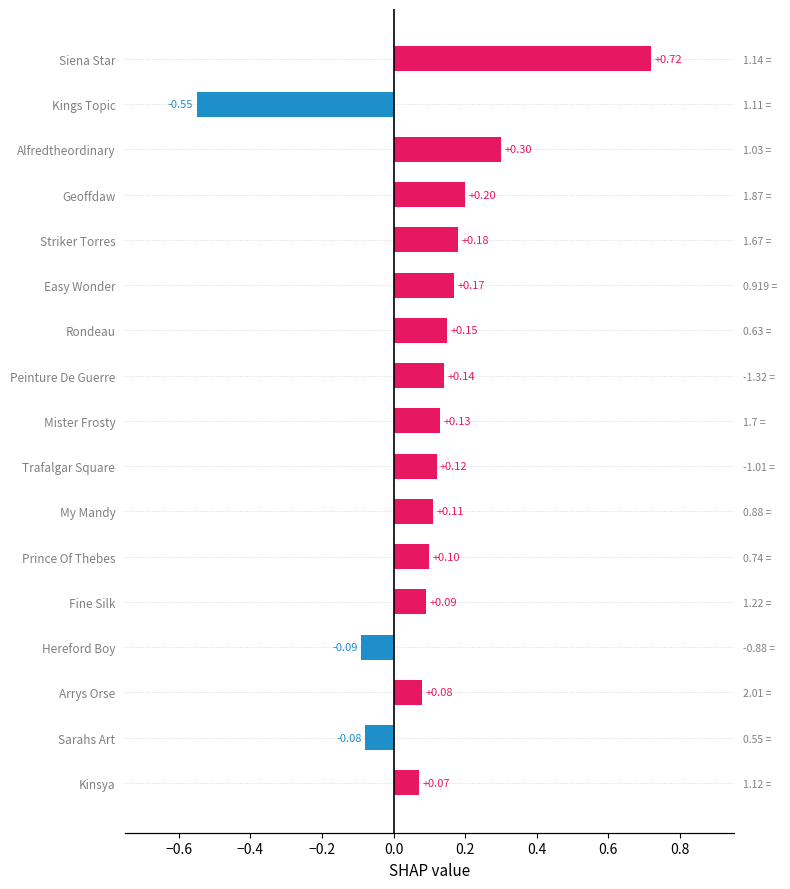

How many negative values are there?

3